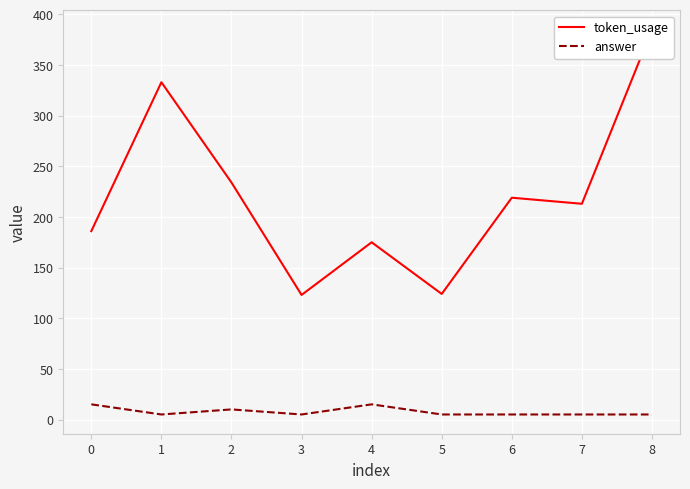

At how many categories does at least one series exceed 292?

2